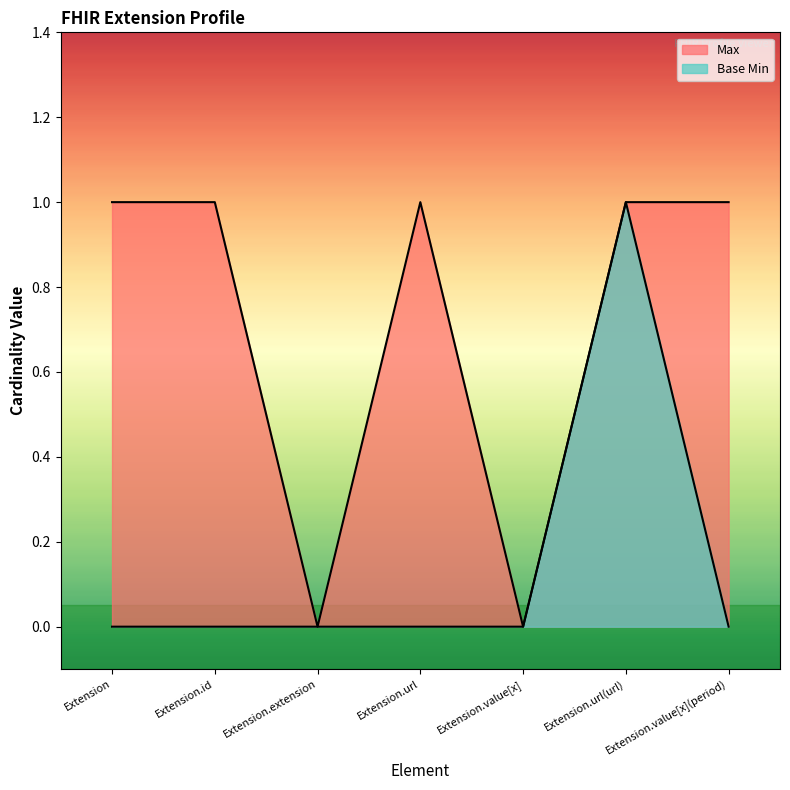

What is the difference between the maximum and minimum values in the Base Min series?

1